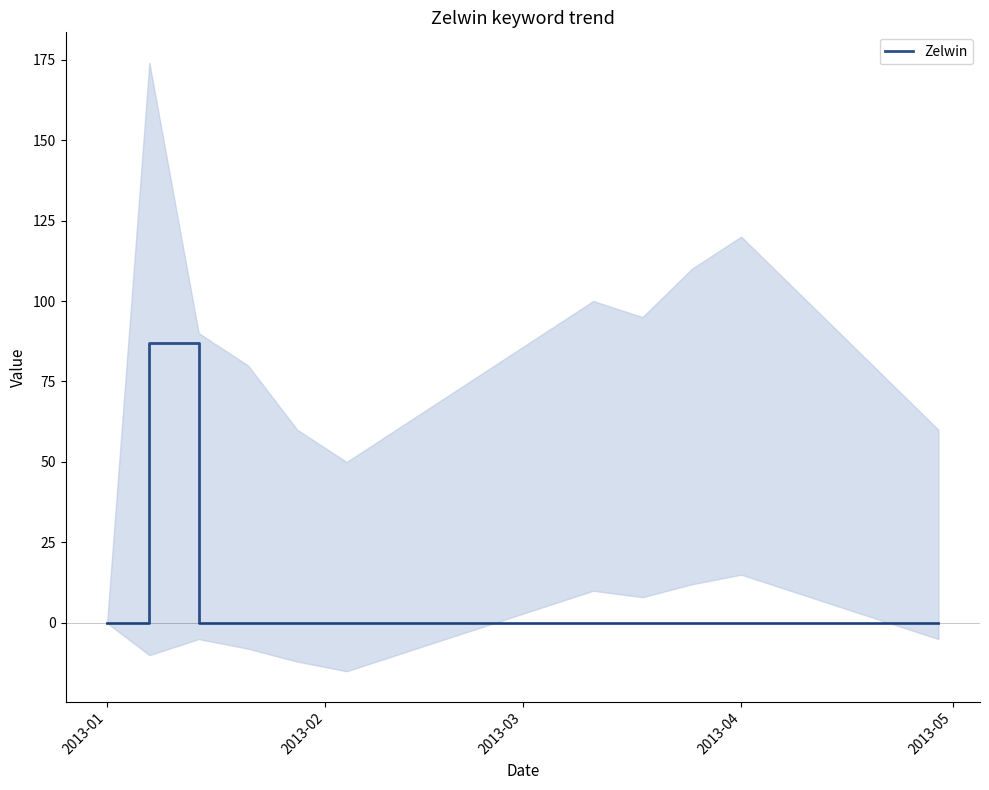

How many interior local peaks (higher than both neighbors) does the data have?

1